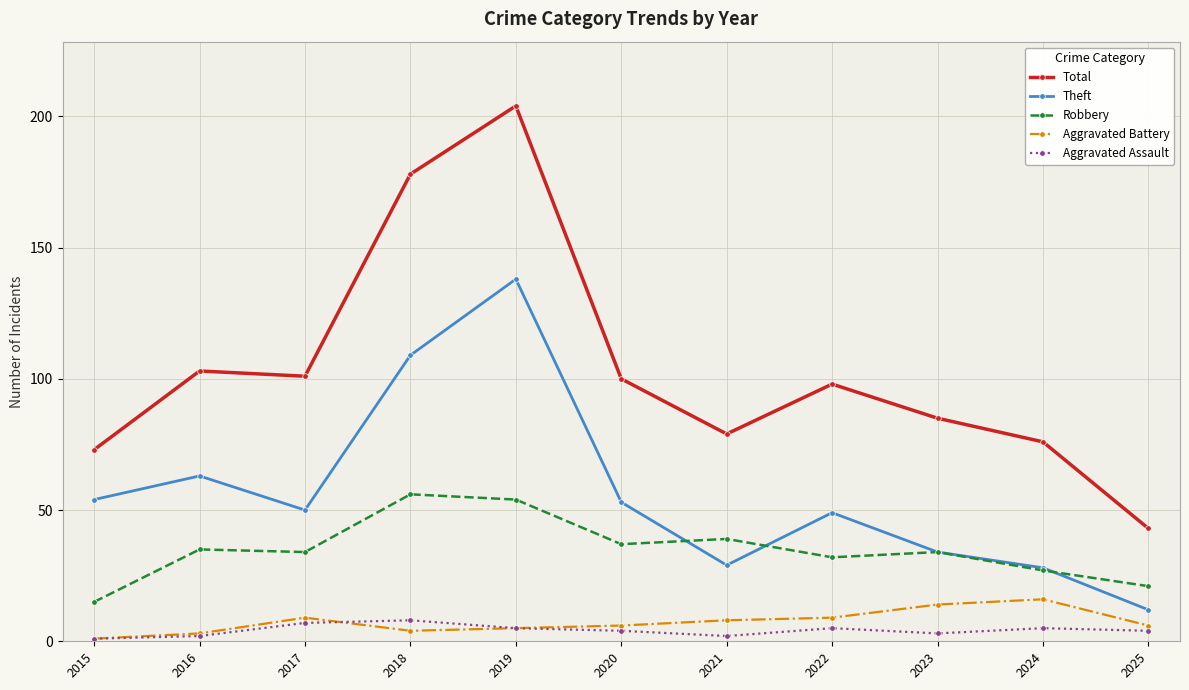

True or false: Robbery and Total intersect in this chart.

False